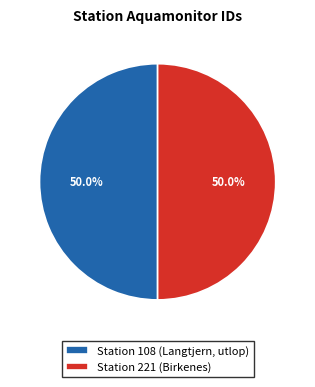

How many slices are in this pie chart?

2